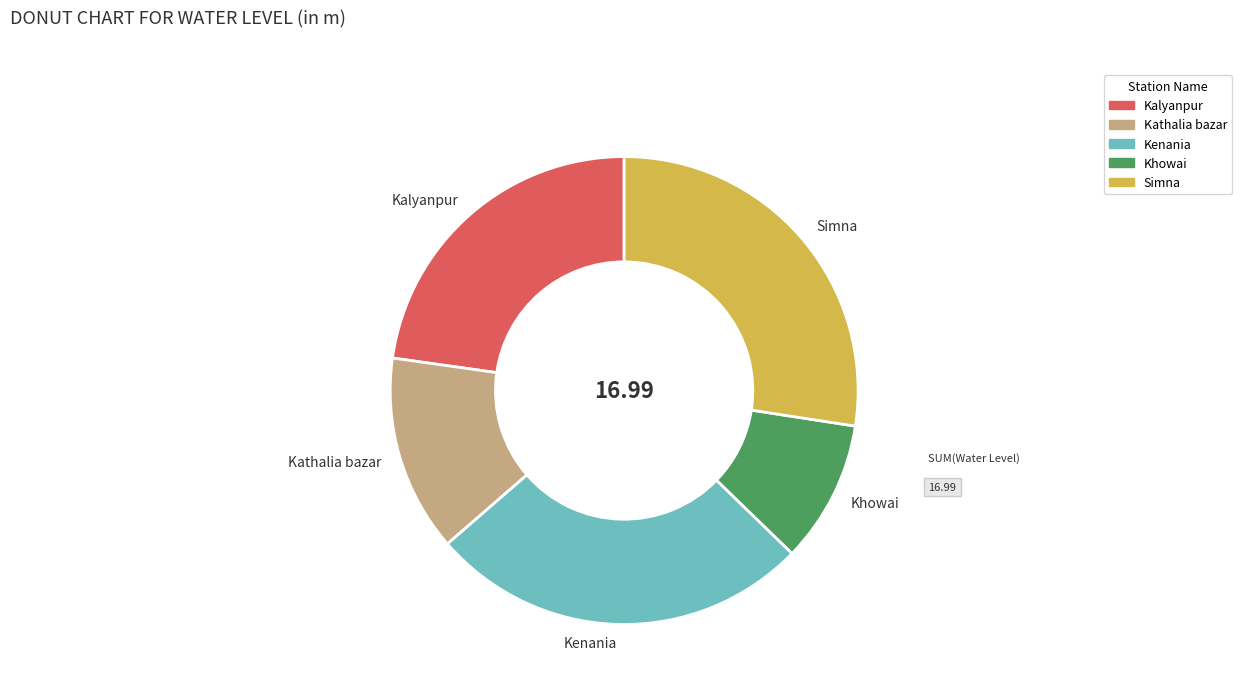

True or false: Khowai accounts for 1% of the total.

False